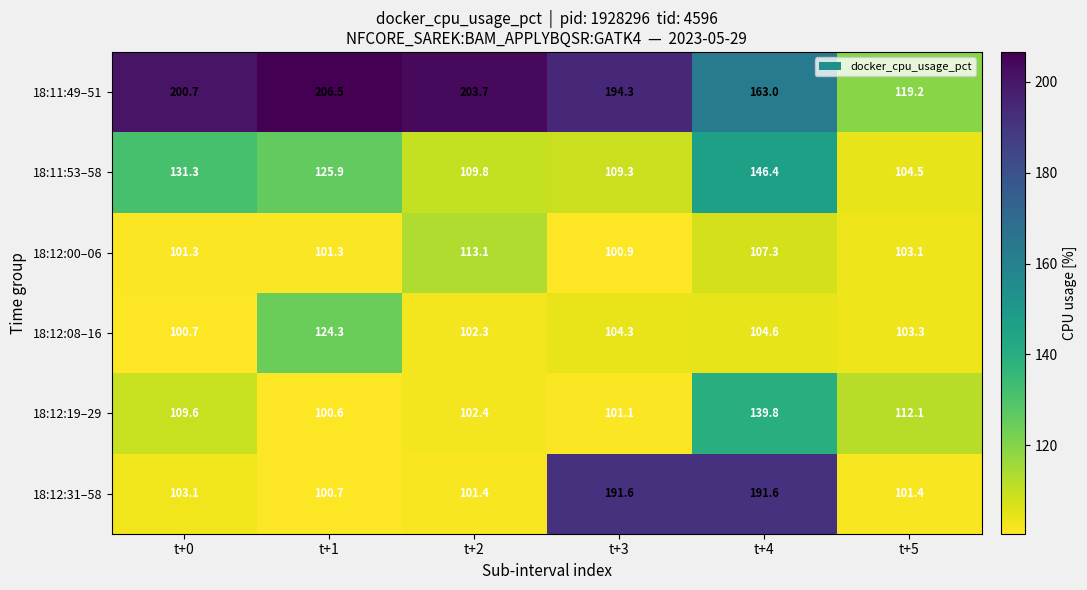

What is the total value across all series at t+4?

852.7